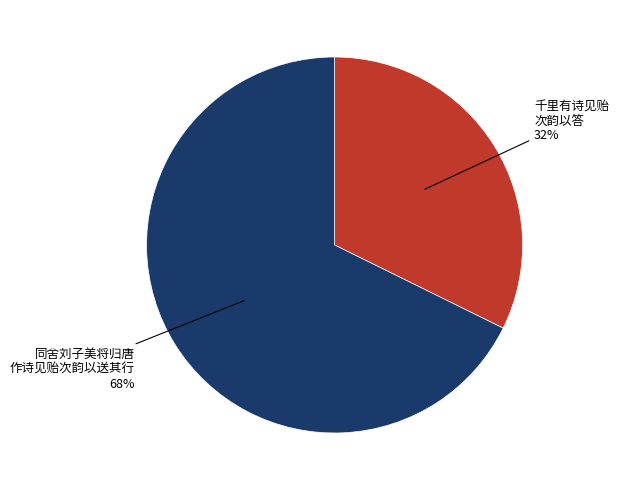

To the nearest percent, what is the average slice percentage?

50%